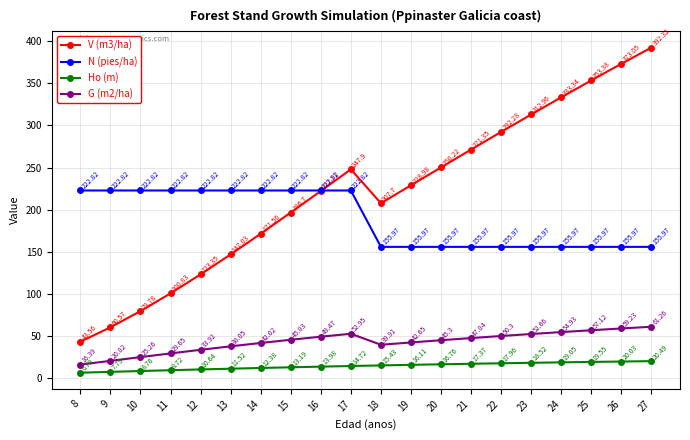

True or false: V (m3/ha) and Ho (m) intersect in this chart.

False